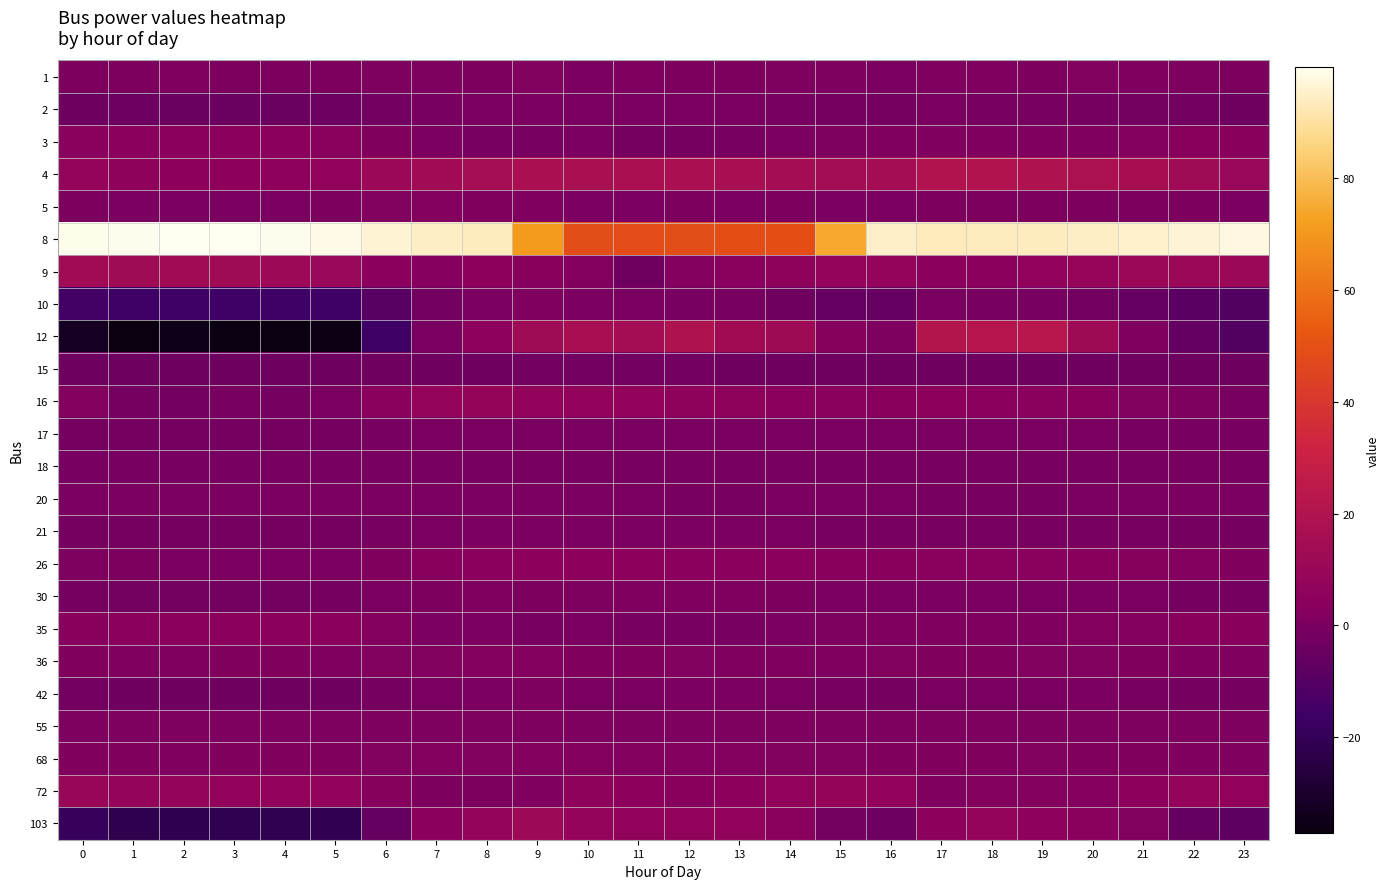

List the series in order of their peak value, lowest first.

15, 18, 17, 20, 21, 2, 55, 42, 30, 10, 1, 5, 68, 36, 35, 3, 26, 16, 72, 103, 9, 4, 12, 8